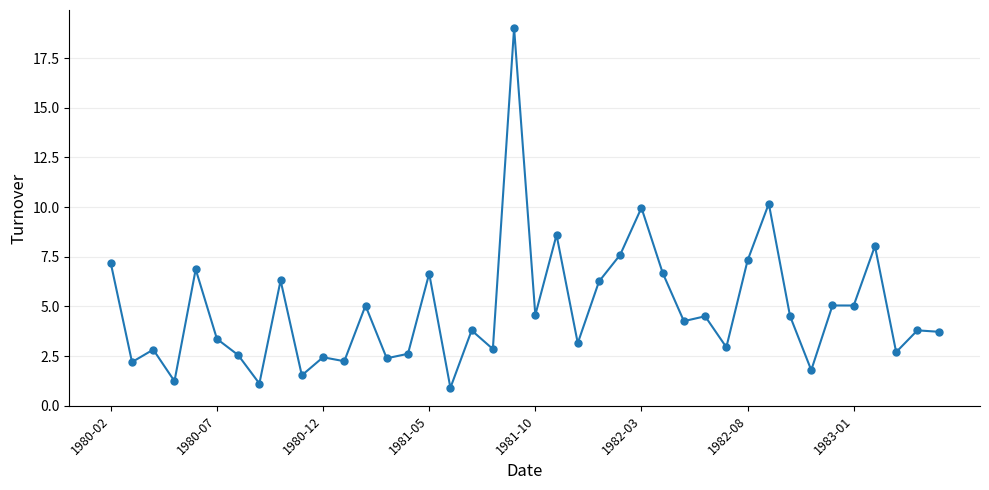

What is the value of the 10th point from the left?

1.5